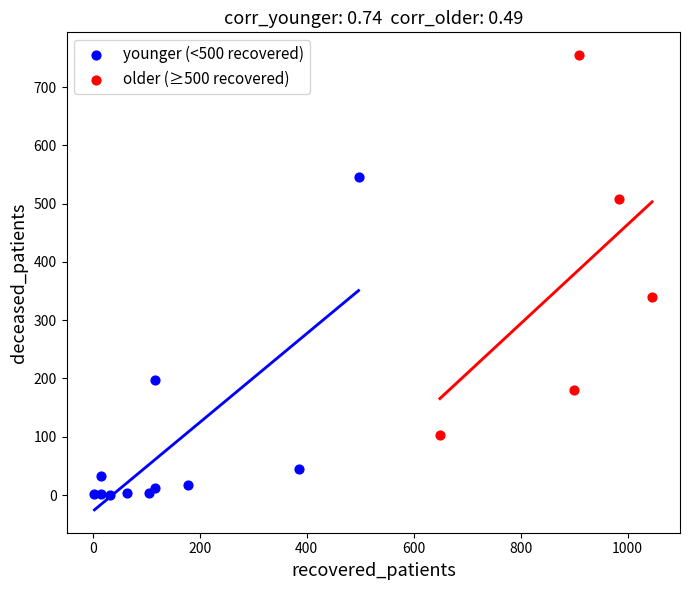

Which series reaches the minimum Y coordinate?

younger (<500 recovered)